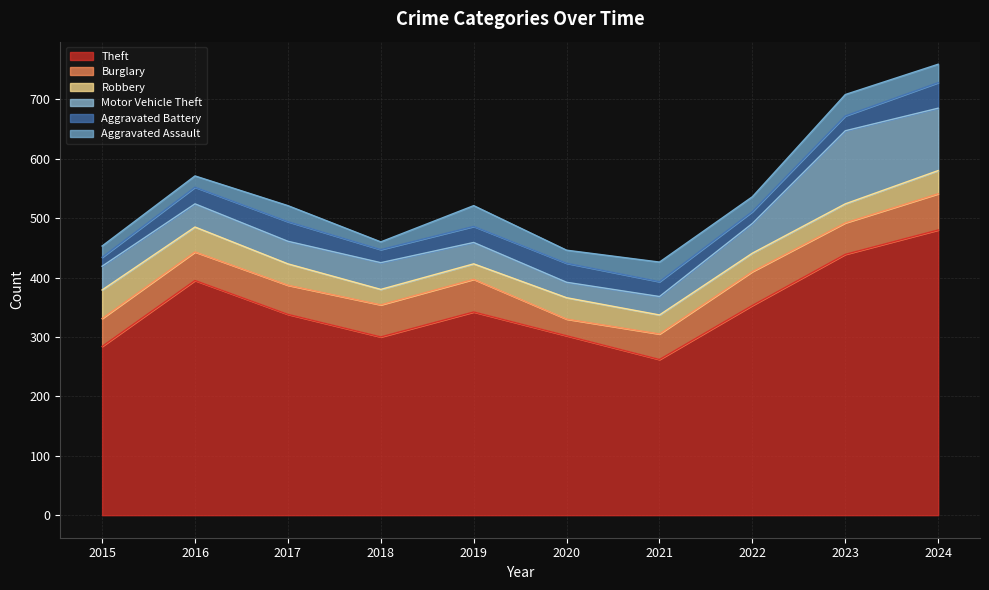

What value does the Aggravated Battery series have at 2020?

32